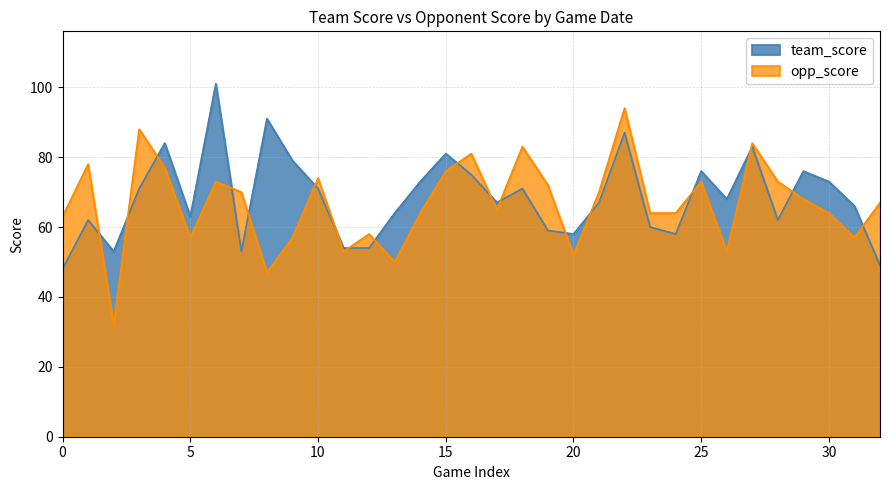

What is the lowest value of the team_score series?

48